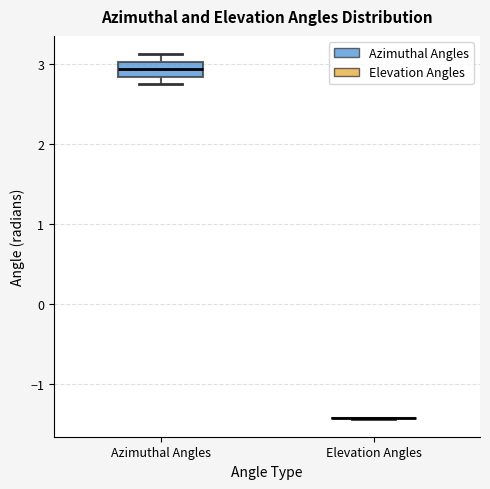

Reading left to right, transcribe this box plot: for each box, give where its median line is, the range the box spans, and where its two whiskers end, as read against the y-axis. The values are not printed on the chart, so give them approximately, as read against the axis.

Azimuthal Angles: median 2.9, box 2.8 to 3.0, whiskers 2.8 (just below the box's lower edge) to 3.1
Elevation Angles: box collapsed to a line at -1.4, whiskers -1.4 to -1.4